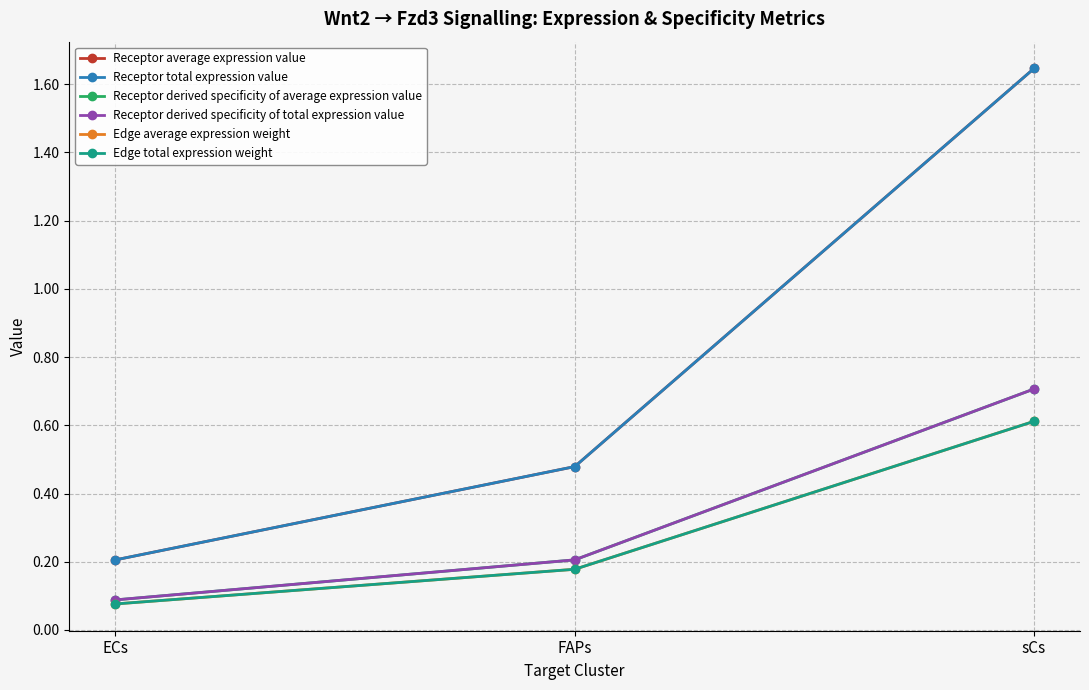

What is the maximum value shown in the chart?

1.6